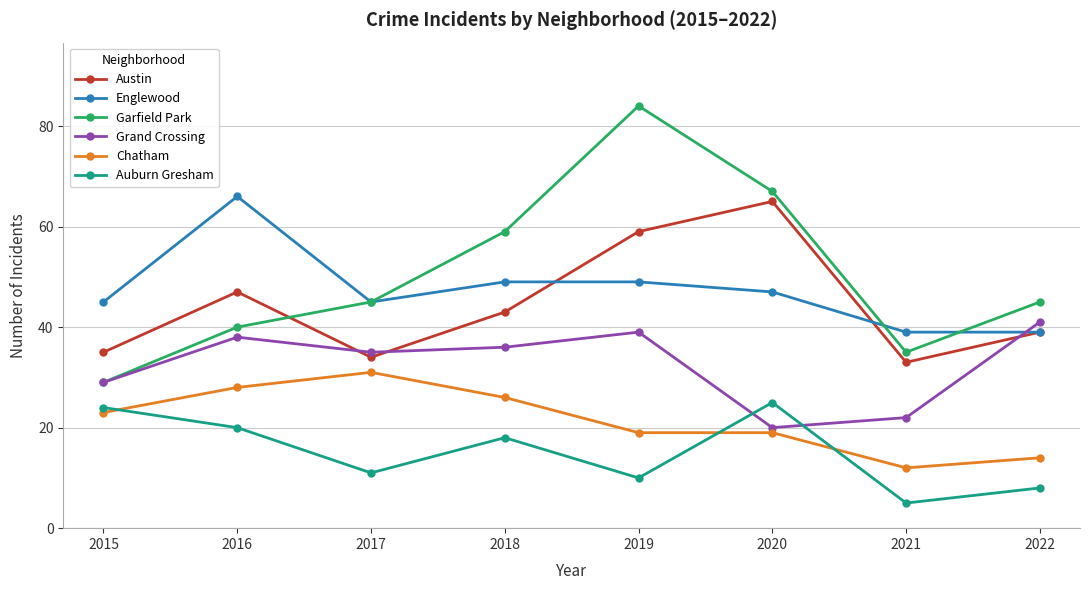

What is the spread (max minus min) of values at 2017?

34